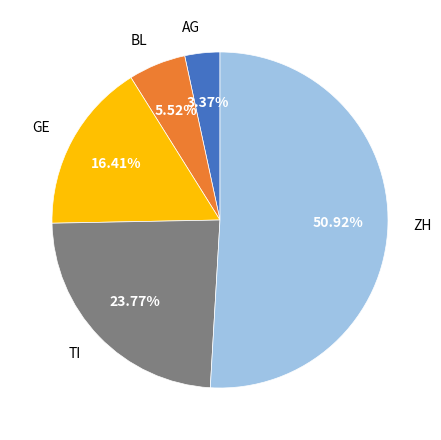

The BL slice represents 6% of the pie. True or false?

True